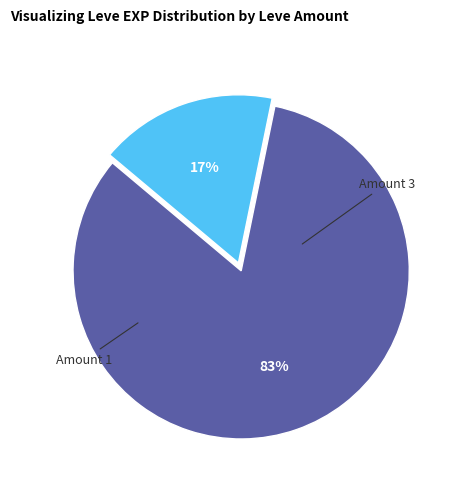

To the nearest percent, what is the difference between the largest and smallest slice percentages?

66%